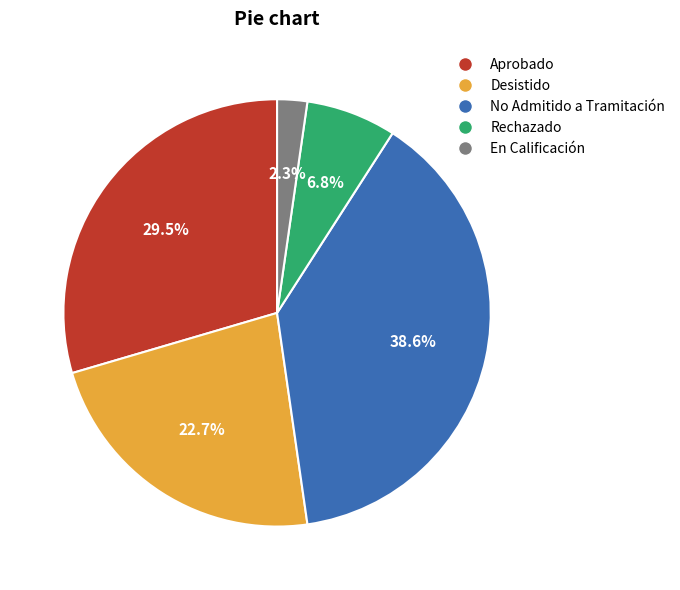

How many segments does this pie chart have?

5